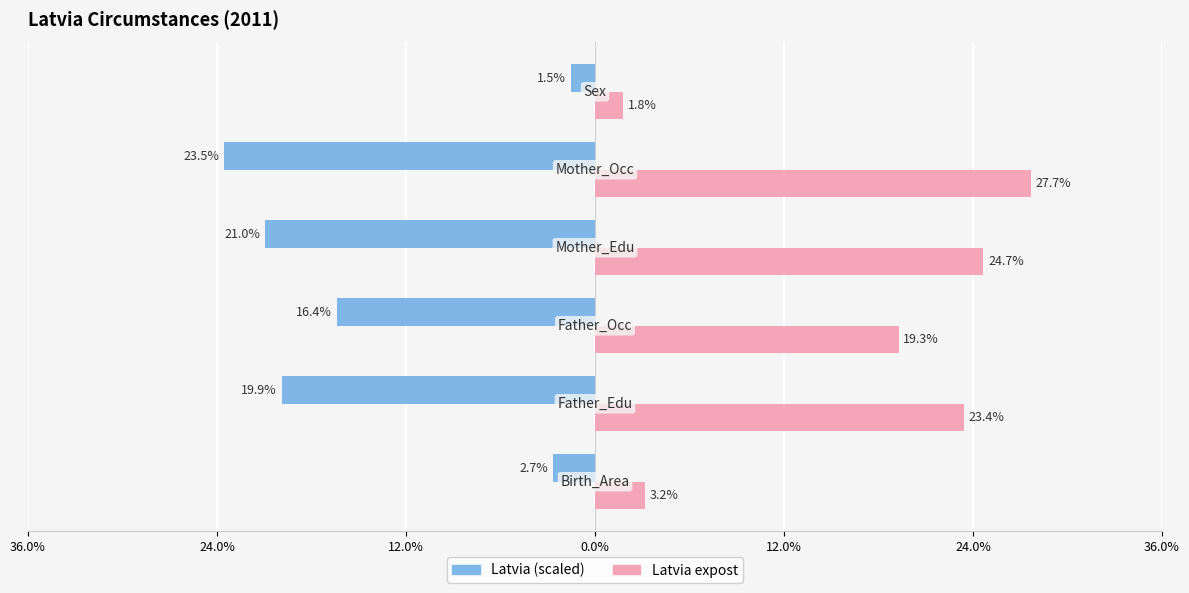

What are all the series names shown in the legend?

Latvia (scaled), Latvia expost